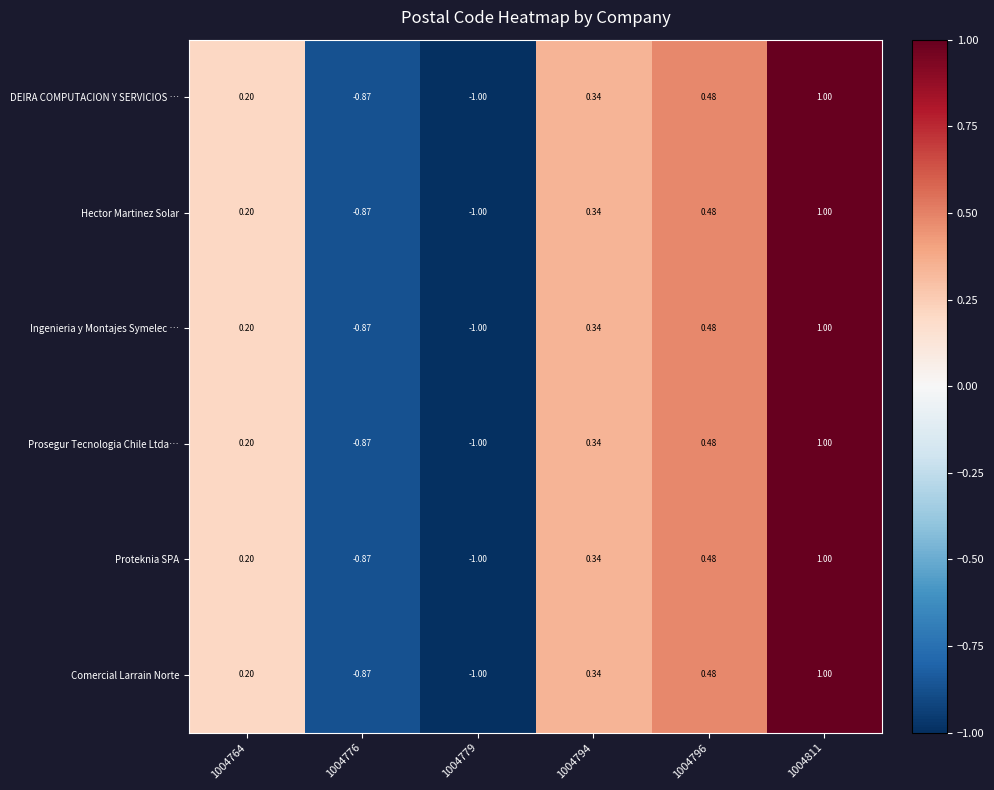

How many data points in Proteknia SPA are above 0?

4